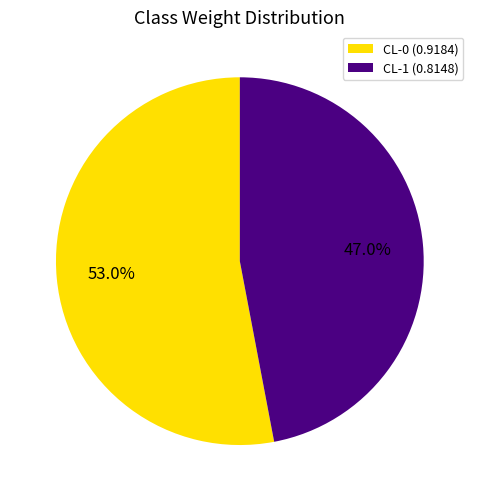

Is it true that CL-1 is 47% of the pie?

True